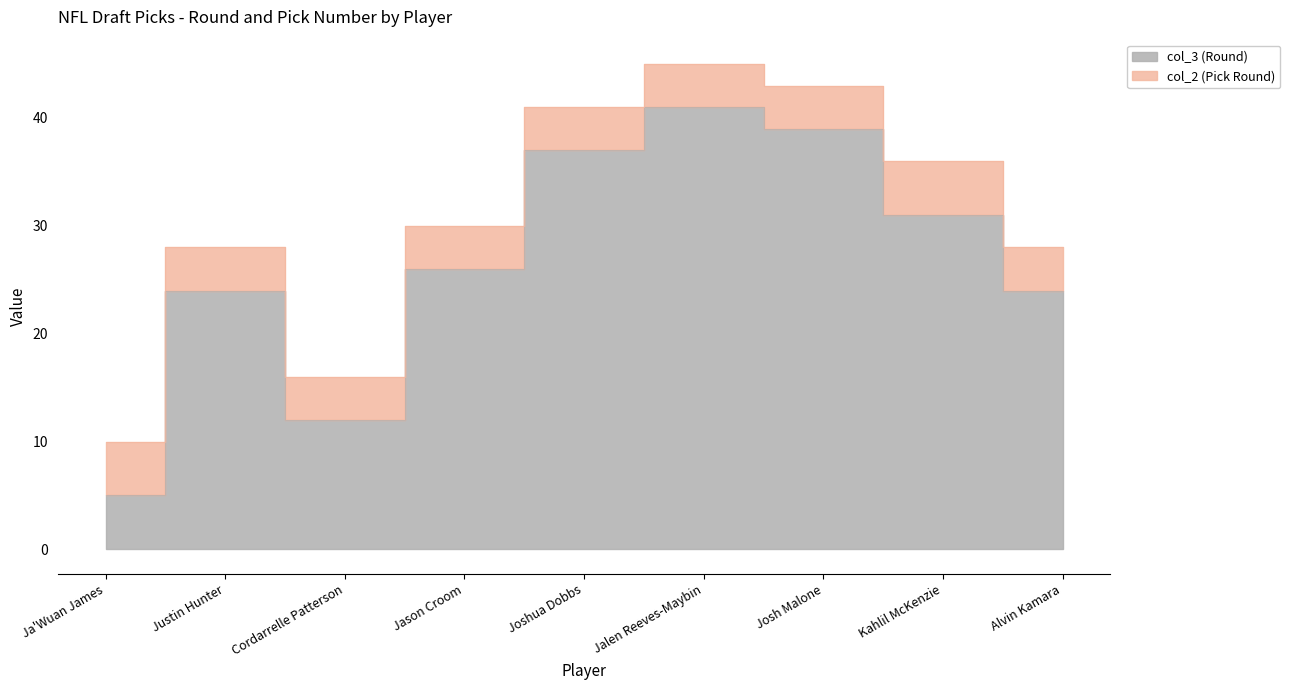

How many points are higher than both their immediate neighbors (excluding endpoints)?

2